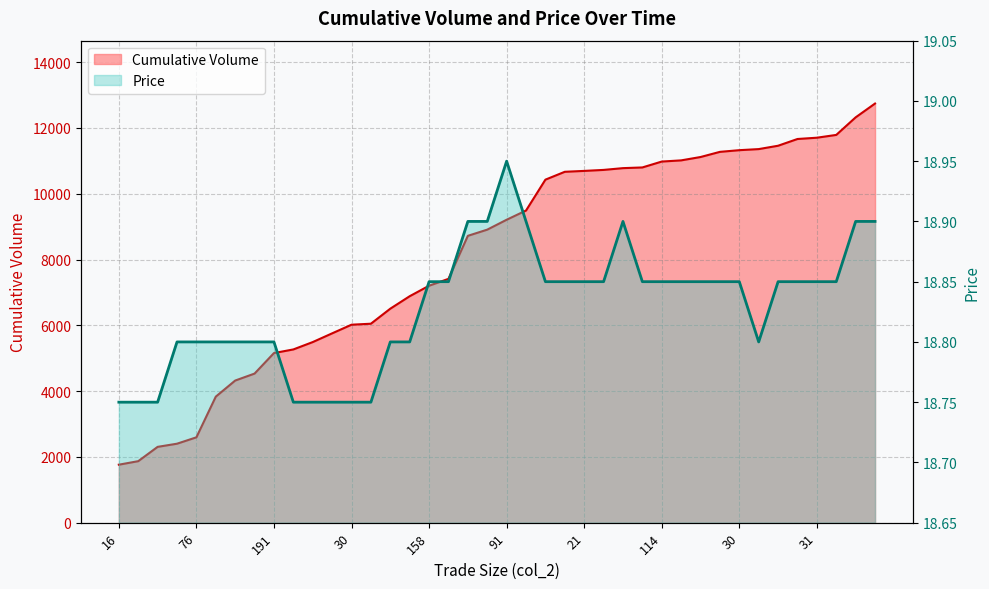

Is the value of Cumulative Volume at 253 greater than the value of Price at 166?

Yes